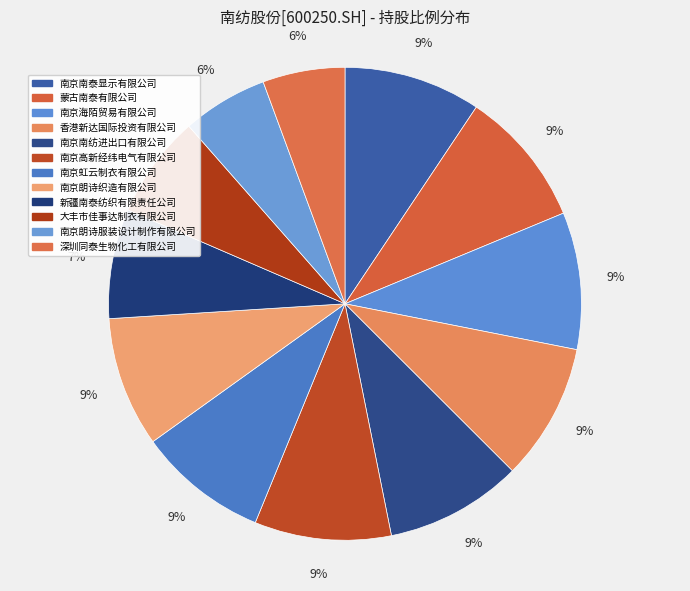

What percentage is the 深圳同泰生物化工有限公司 slice, to the nearest percent?

6%